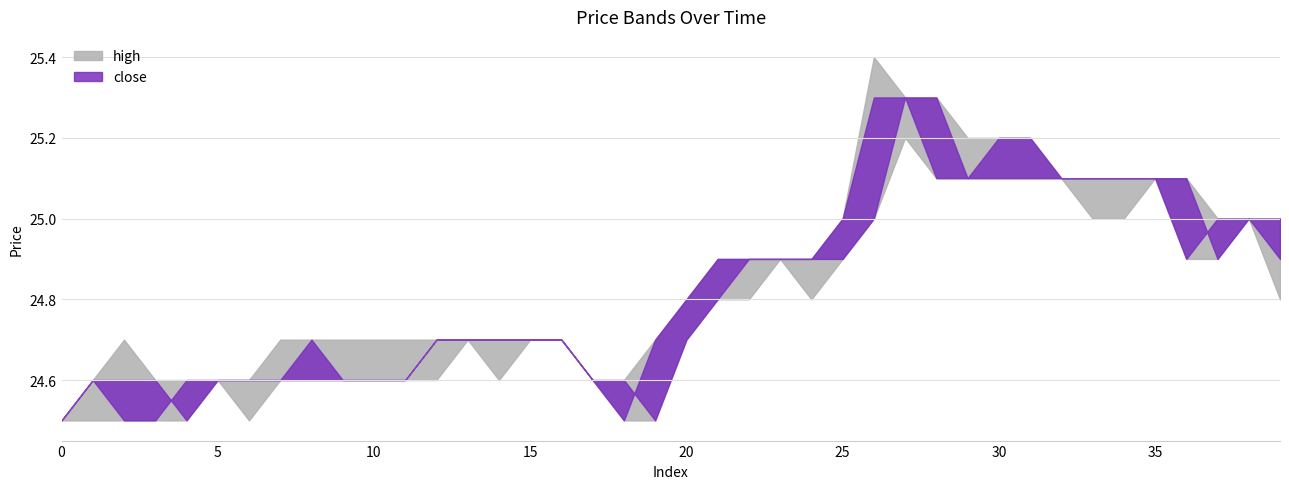

What is the value of the open point at the 6th from the left?

24.6